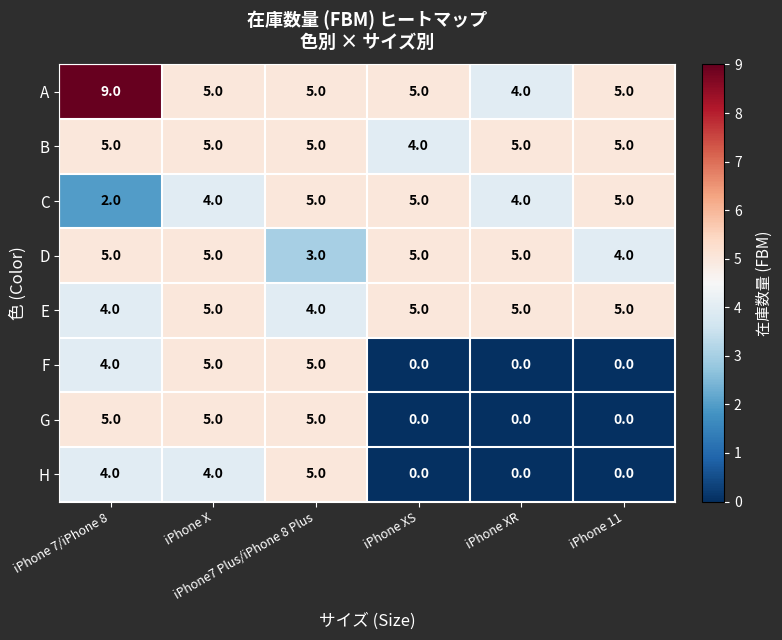

How many D values are between 4 and 5?

5